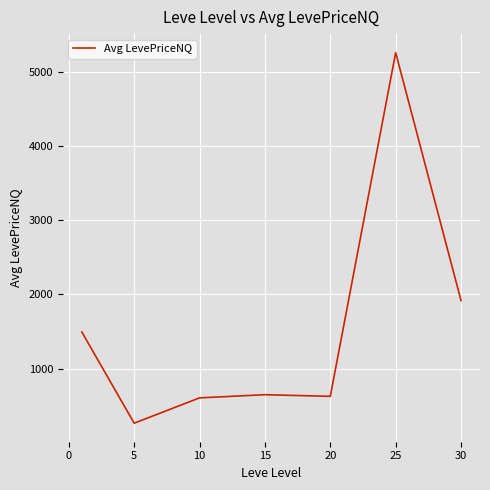

True or false: the data has more than 0 interior local peaks.

True